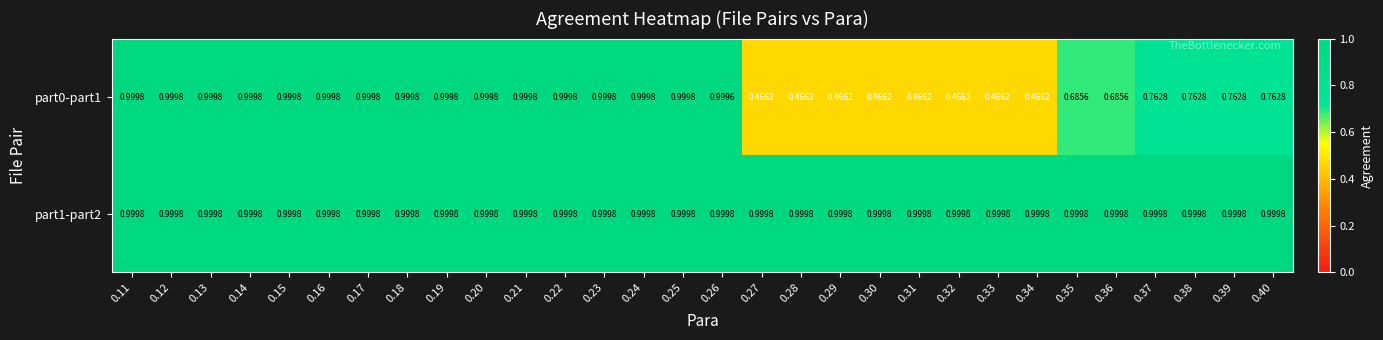

Is the value of part1-part2 at 0.40 greater than the value of part0-part1 at 0.39?

Yes